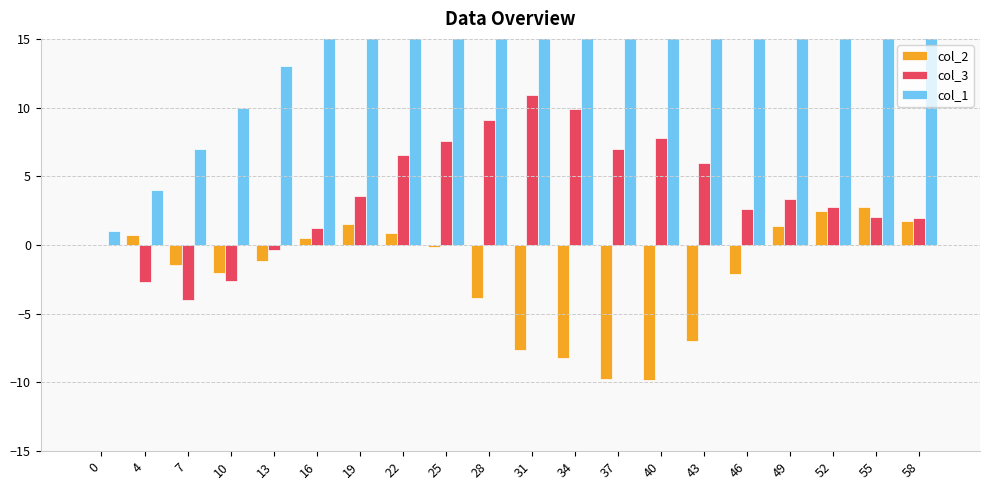

Rank the series by their maximum value, from highest to lowest.

col_1, col_3, col_2